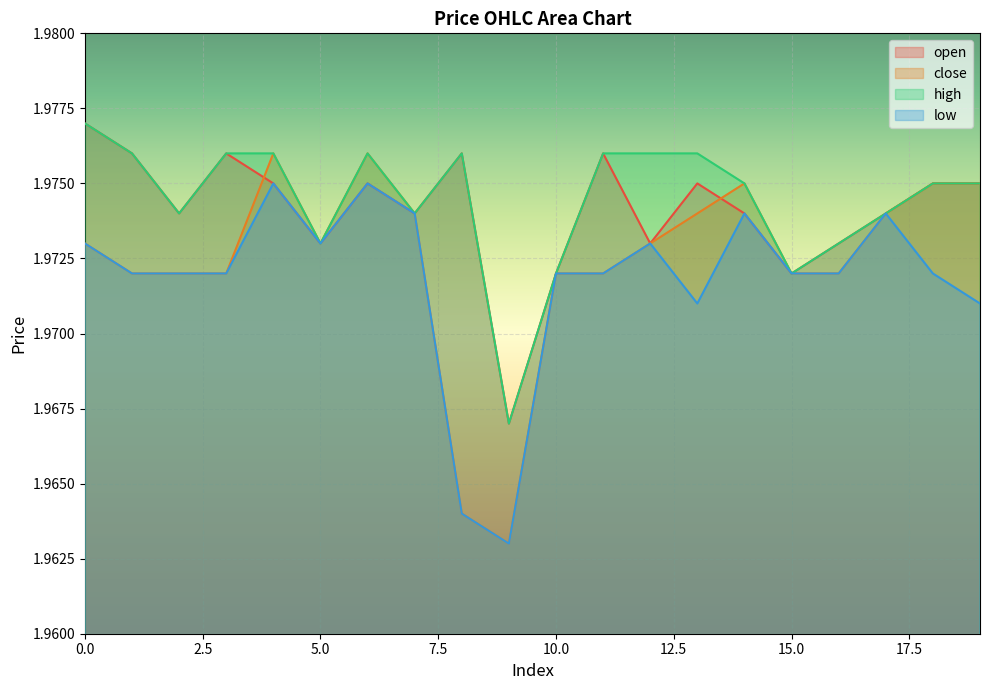

What is the average value of the high series?

2.0